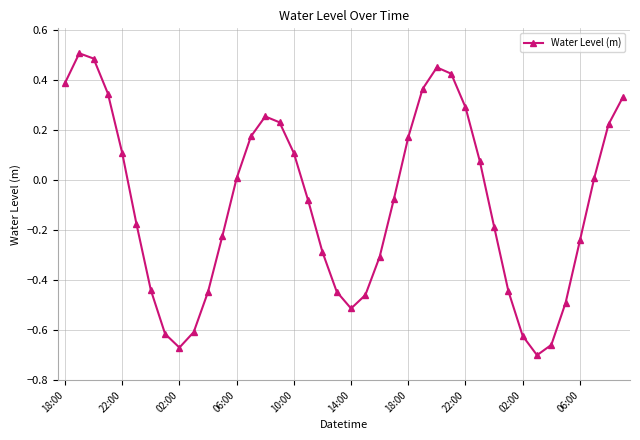

What is the difference between the second highest and second lowest values?

1.2